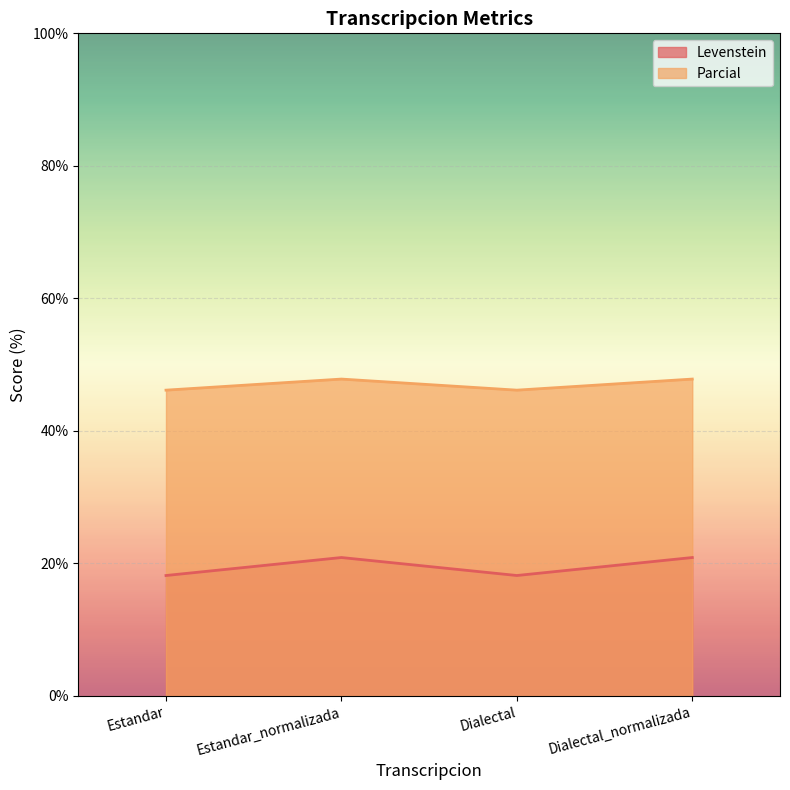

Which series has the largest total across all categories?

Parcial